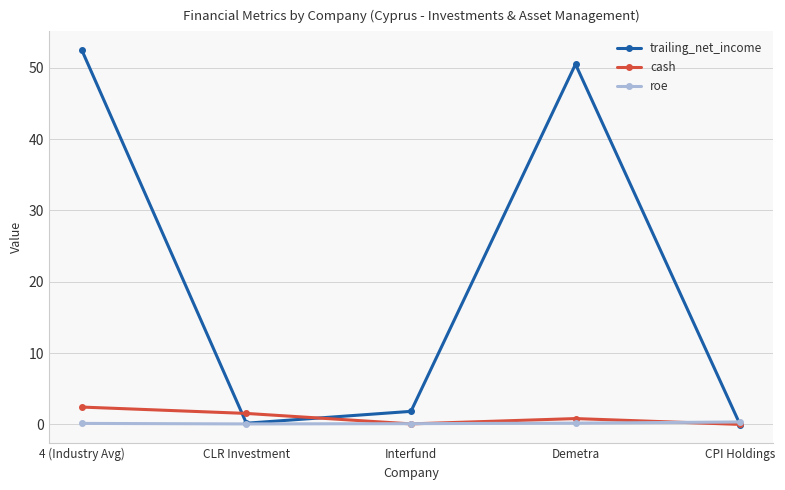

True or false: cash has a value of 0.0 at CPI Holdings.

True